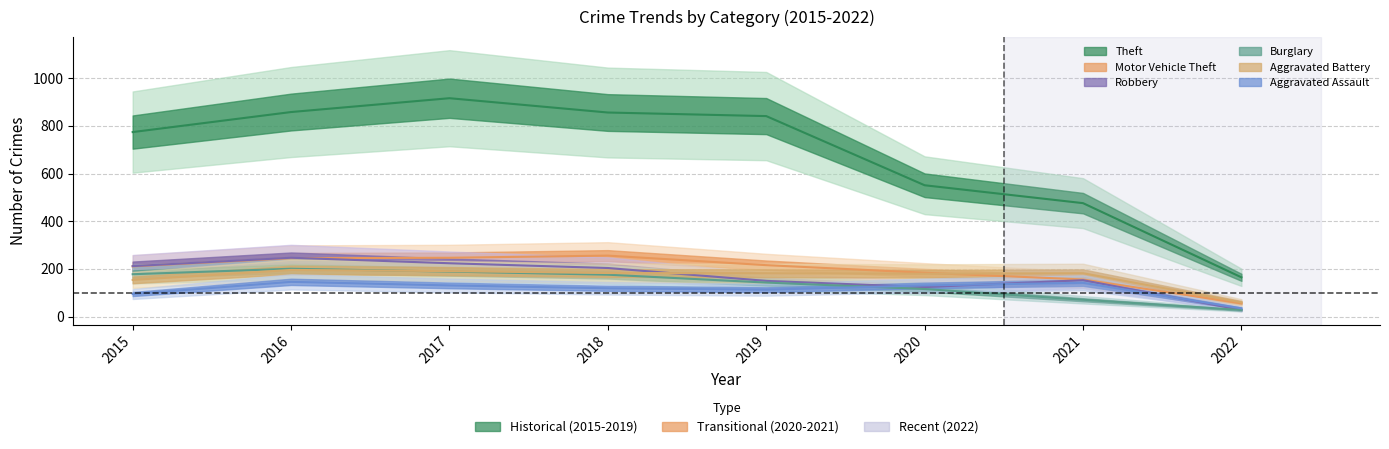

Which series has the largest range (max minus min)?

Theft